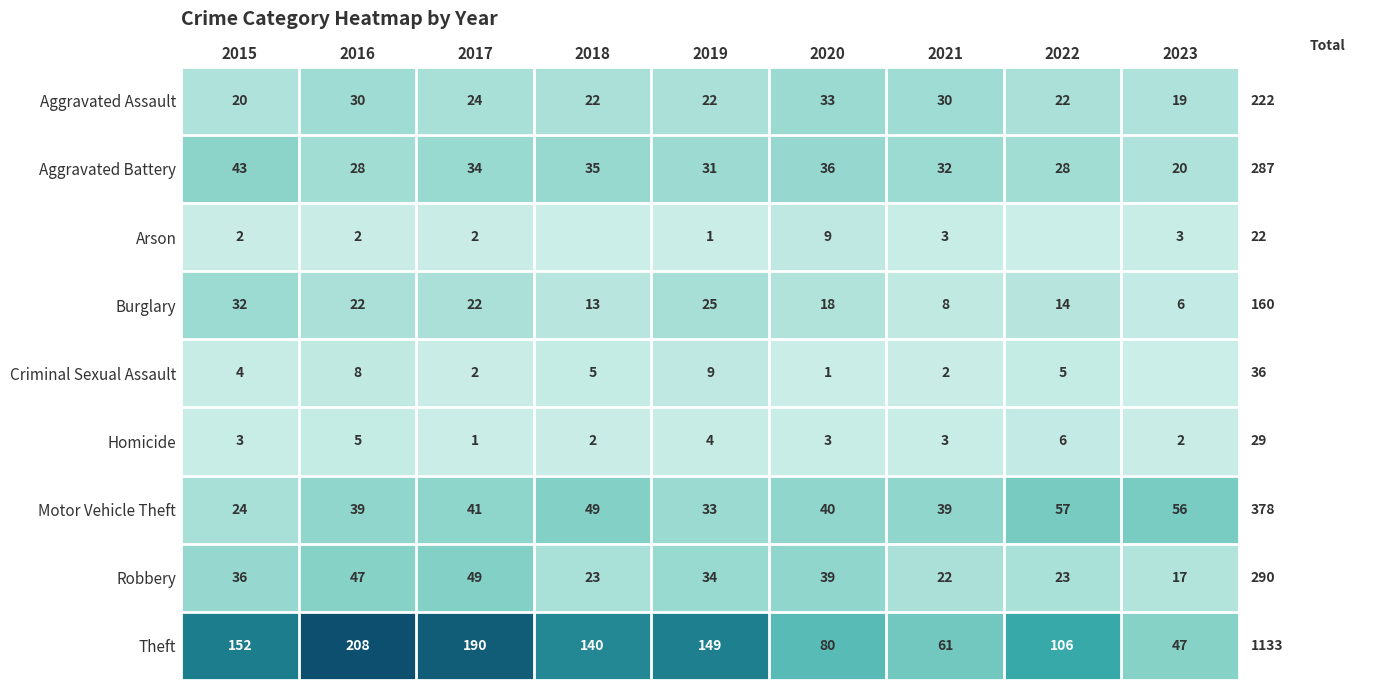

How many values in the Motor Vehicle Theft series are below 40?

4